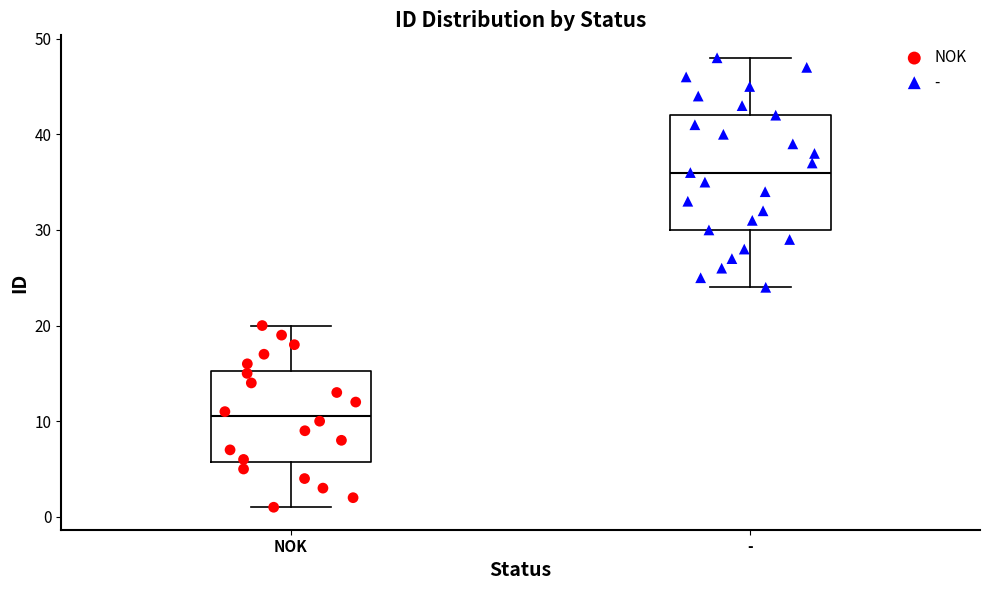

Which box has the highest median line?

-